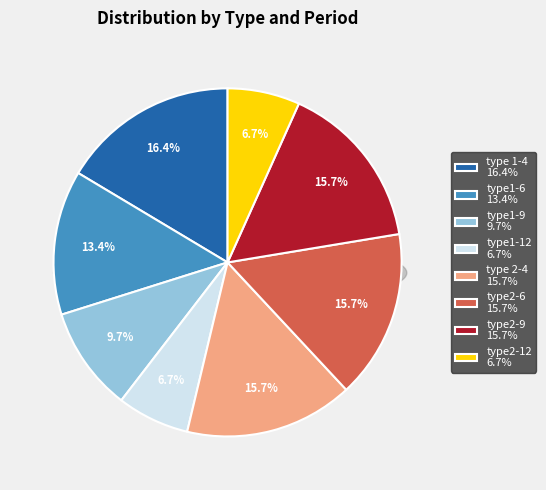

How many slices are in this pie chart?

8